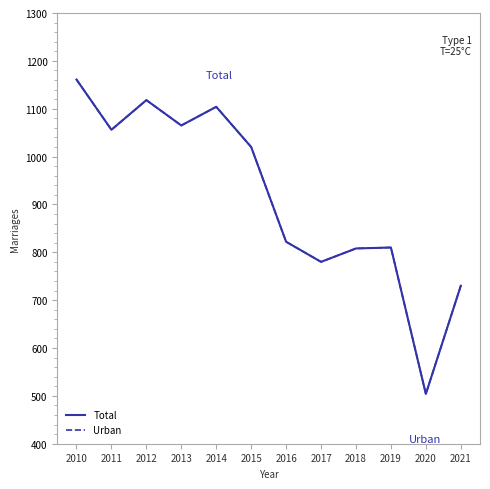

In Total, how many points are lower than both neighbors (excluding endpoints)?

4